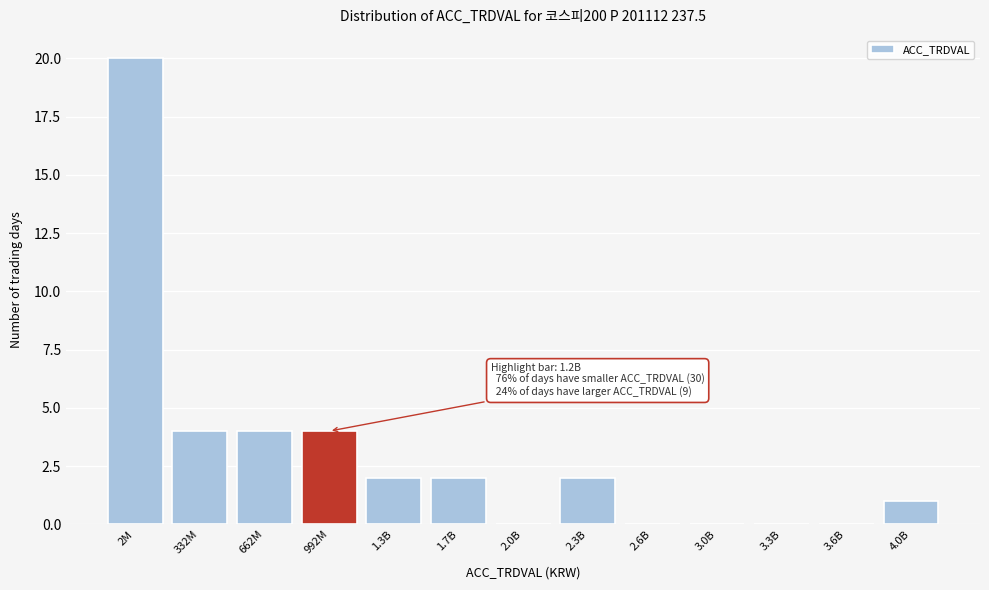

Reading left to right, what are all the values shown in this chart?

2M=20	332M=4	662M=4	992M=4	1.3B=2	1.7B=2	2.0B=0	2.3B=2	2.6B=0	3.0B=0	3.3B=0	3.6B=0	4.0B=1